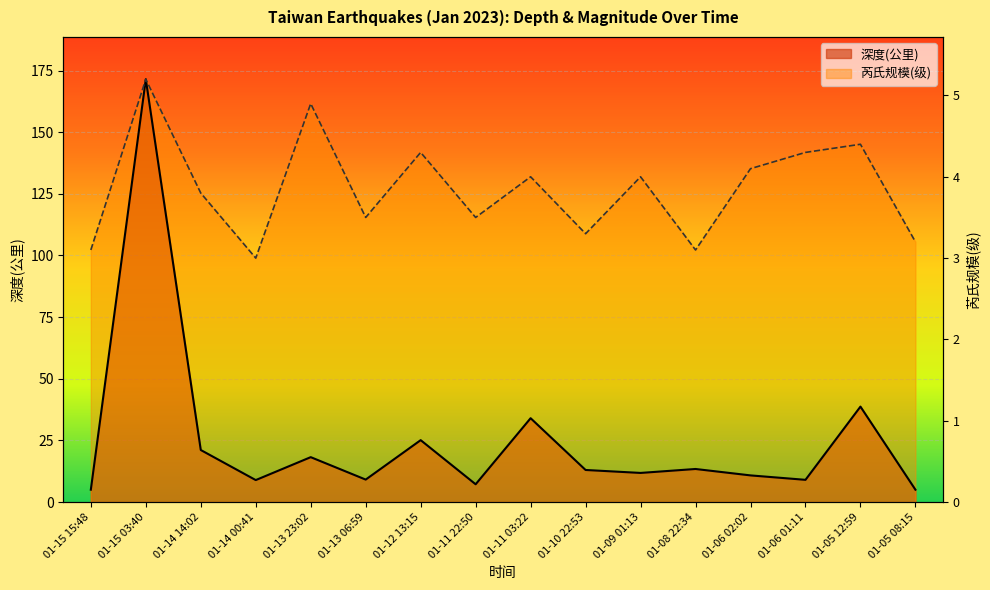

Is it true that 芮氏规模(级) equals 145.1 at 01-05 12:59?

True